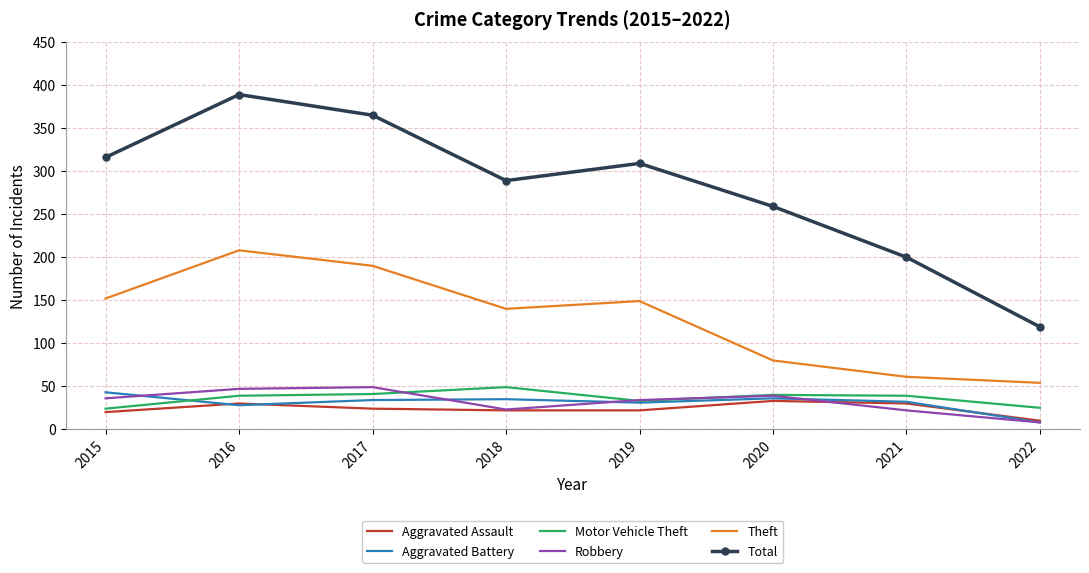

What is the total value across all series at 2017?

703